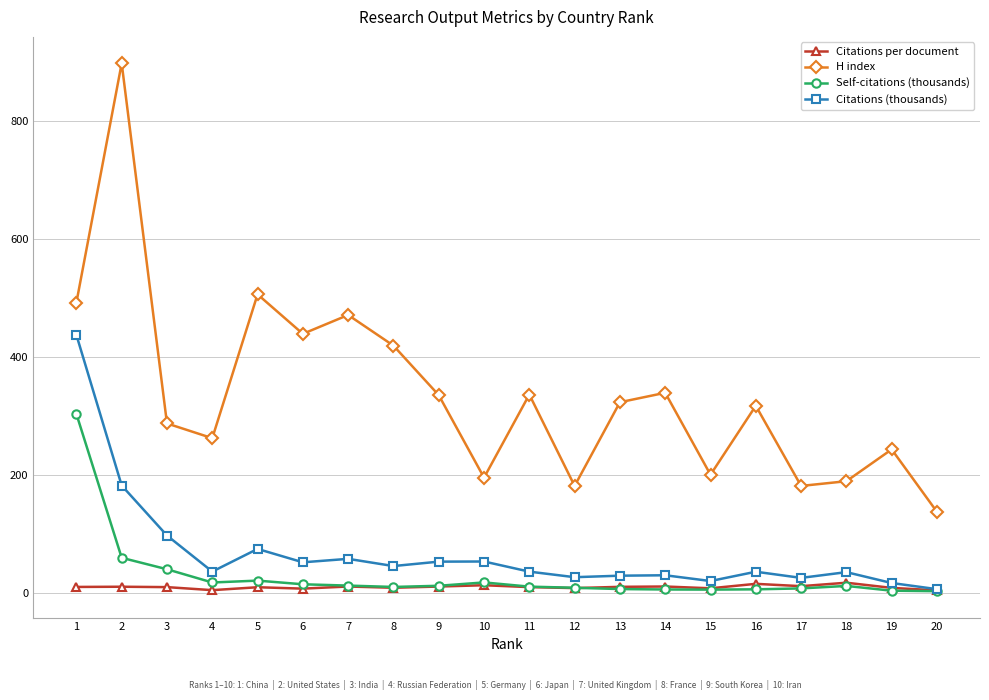

Does the chart display data point markers on the line(s)?

Yes